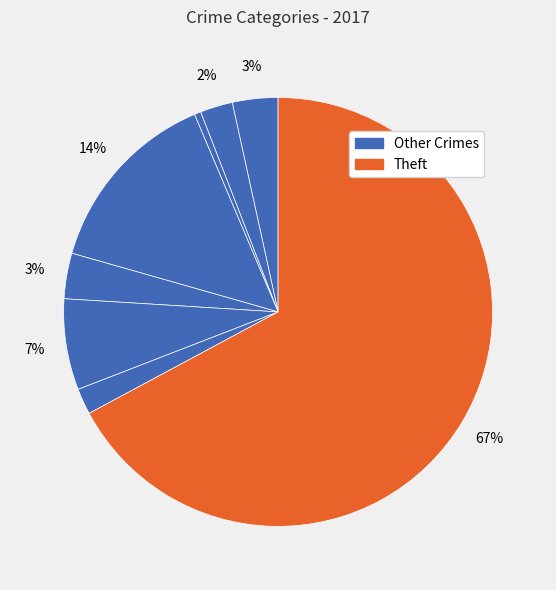

To the nearest percent, what is the difference between the largest and smallest slice percentages?

67%